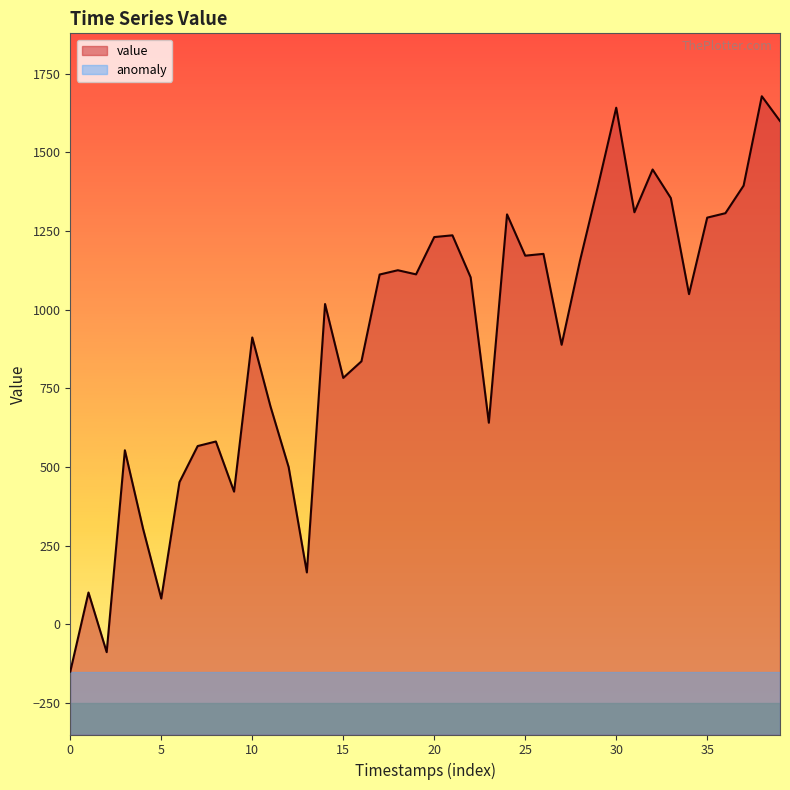

How many lines are shown in the chart?

1